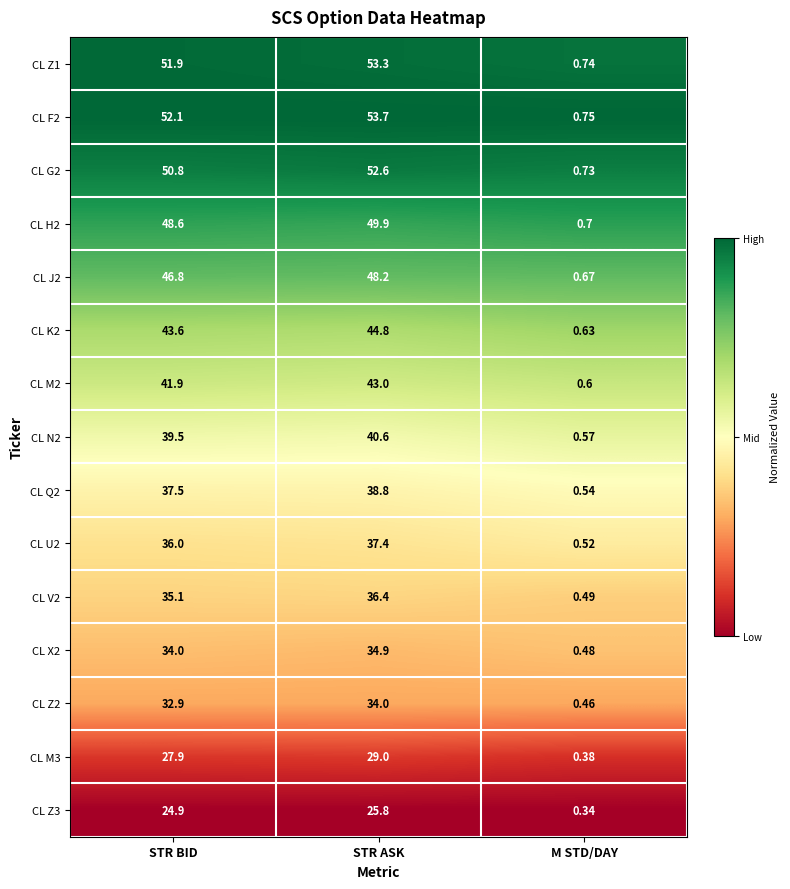

At which label is CL M3 closest to 14?

M STD/DAY